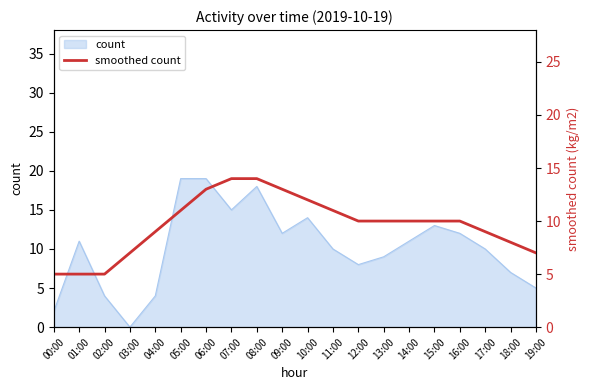

What position from the right is 02:00?

18